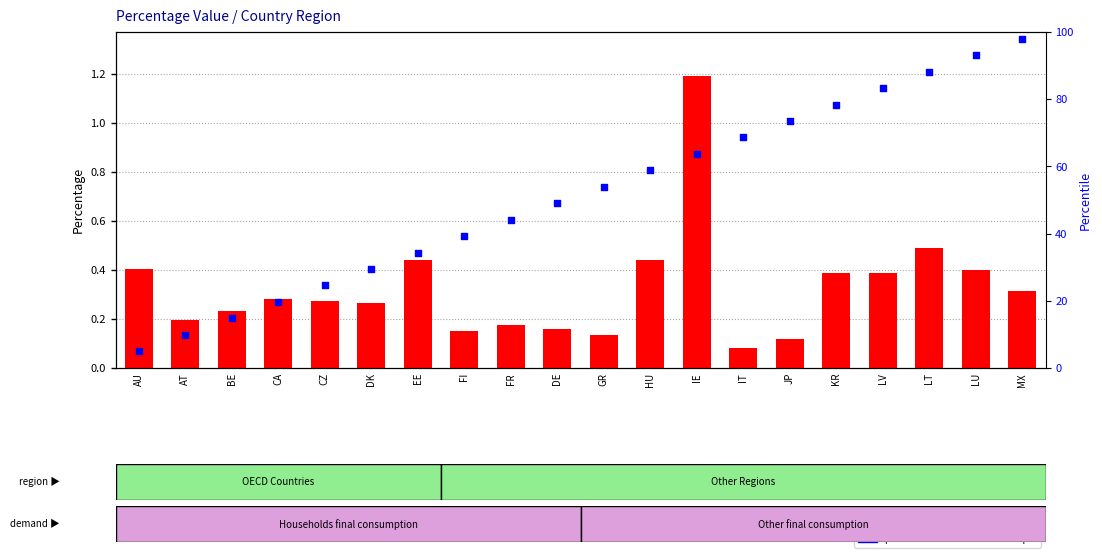

Which series reaches the minimum Y coordinate?

transformed count